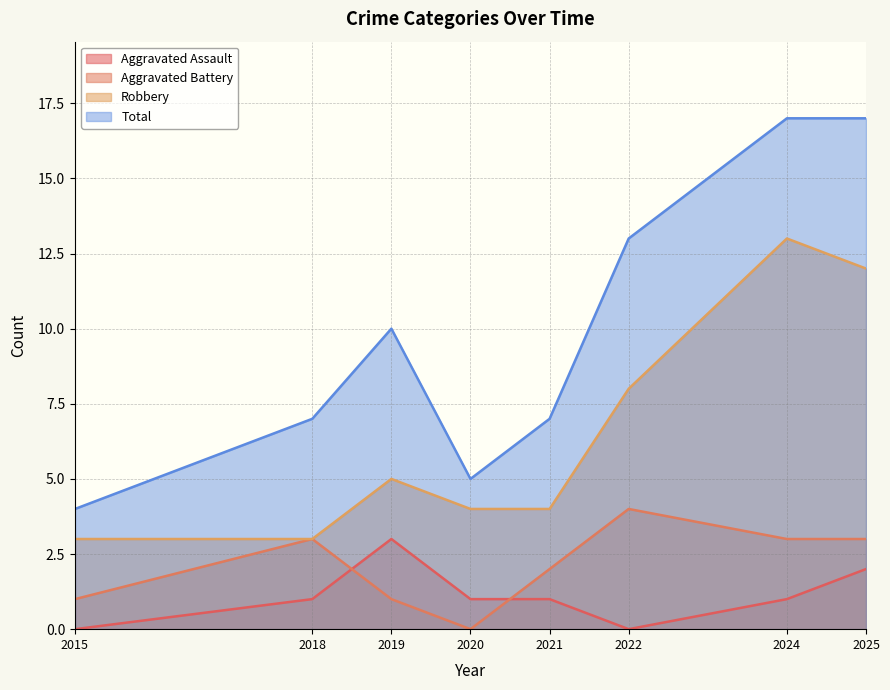

What are all the series names shown in the legend?

Aggravated Assault, Aggravated Battery, Robbery, Total